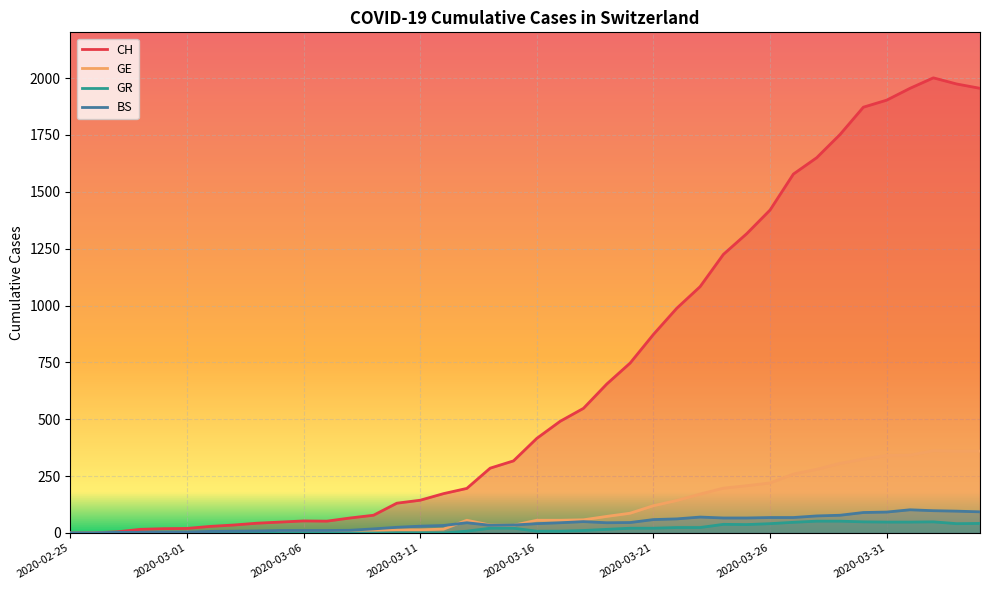

True or false: CH has a value of 175 at 2020-03-15.

False